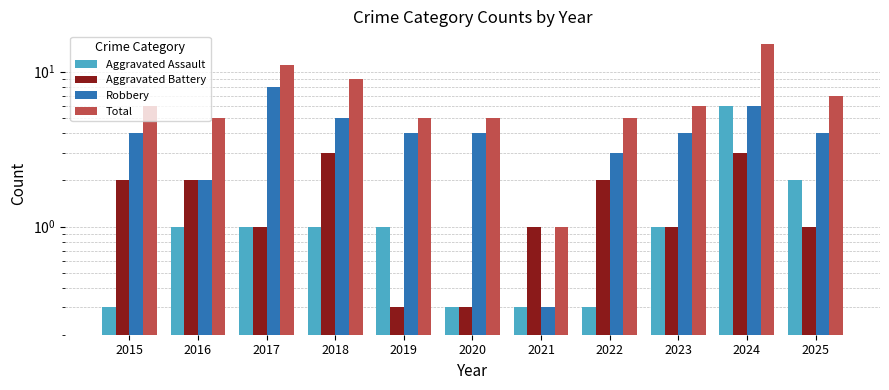

True or false: Aggravated Battery has a value of 1.0 at 2025.

True